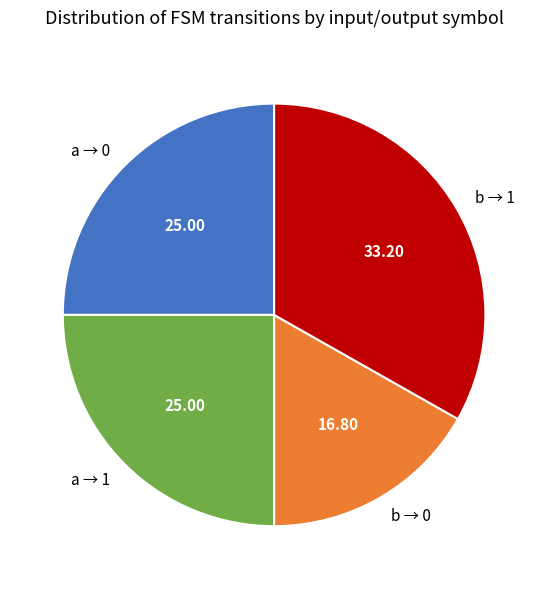

Which category has the biggest portion of the pie?

b → 1